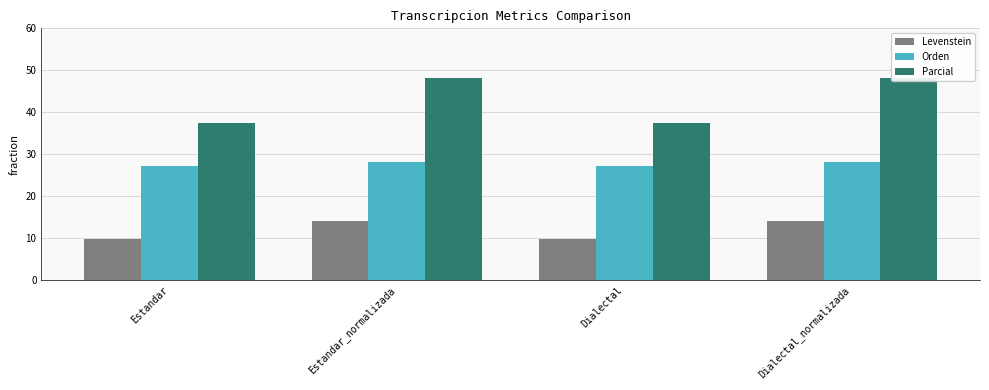

How many bars are there in total?

12